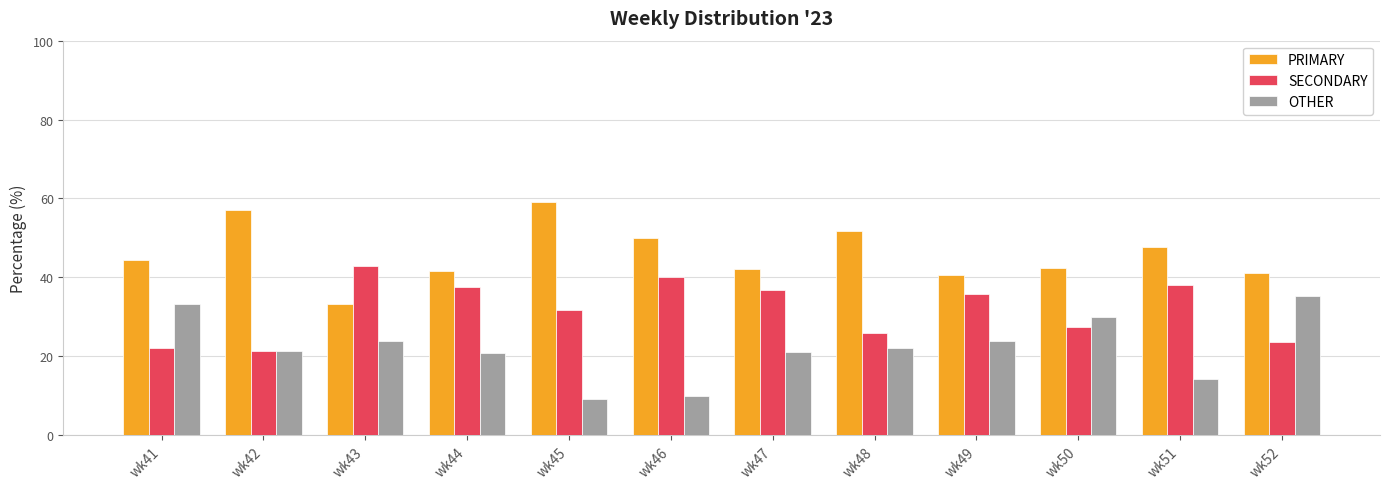

The OTHER series shows 21.1 at wk47. True or false?

True